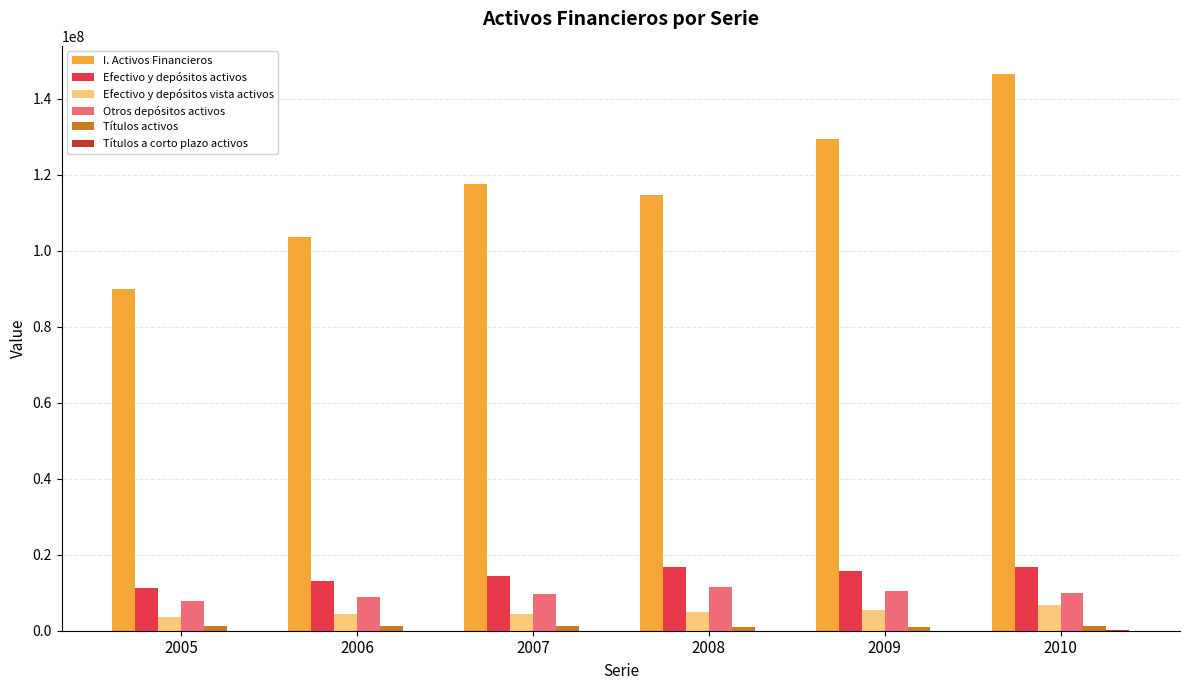

The Efectivo y depósitos activos series shows 14316734 at 2007. True or false?

True